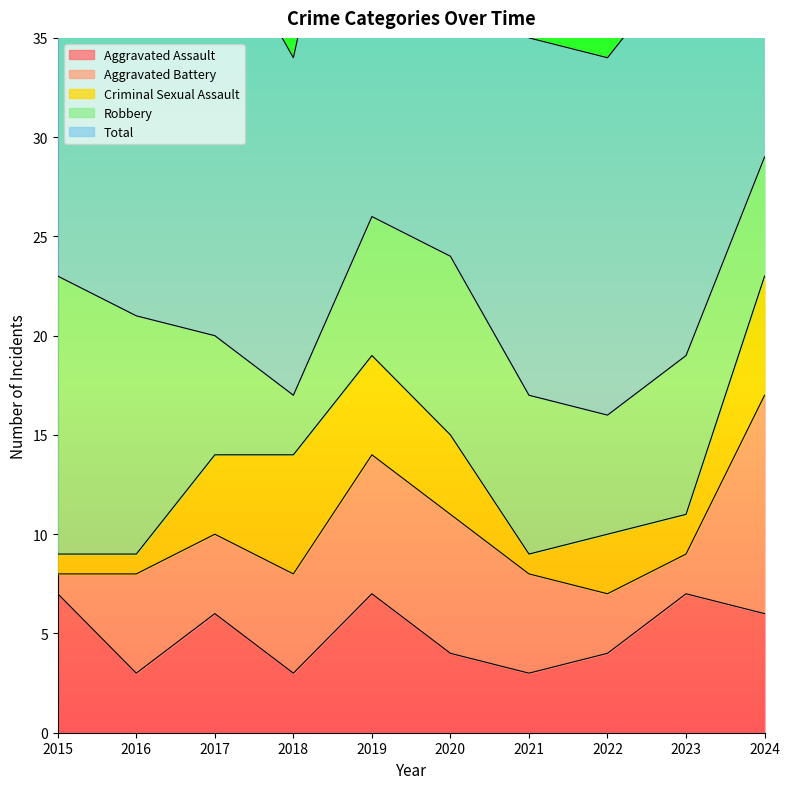

How many interior local valleys does the Criminal Sexual Assault series have?

2